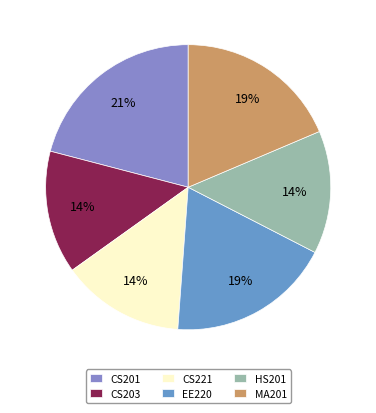

How many segments does this pie chart have?

6